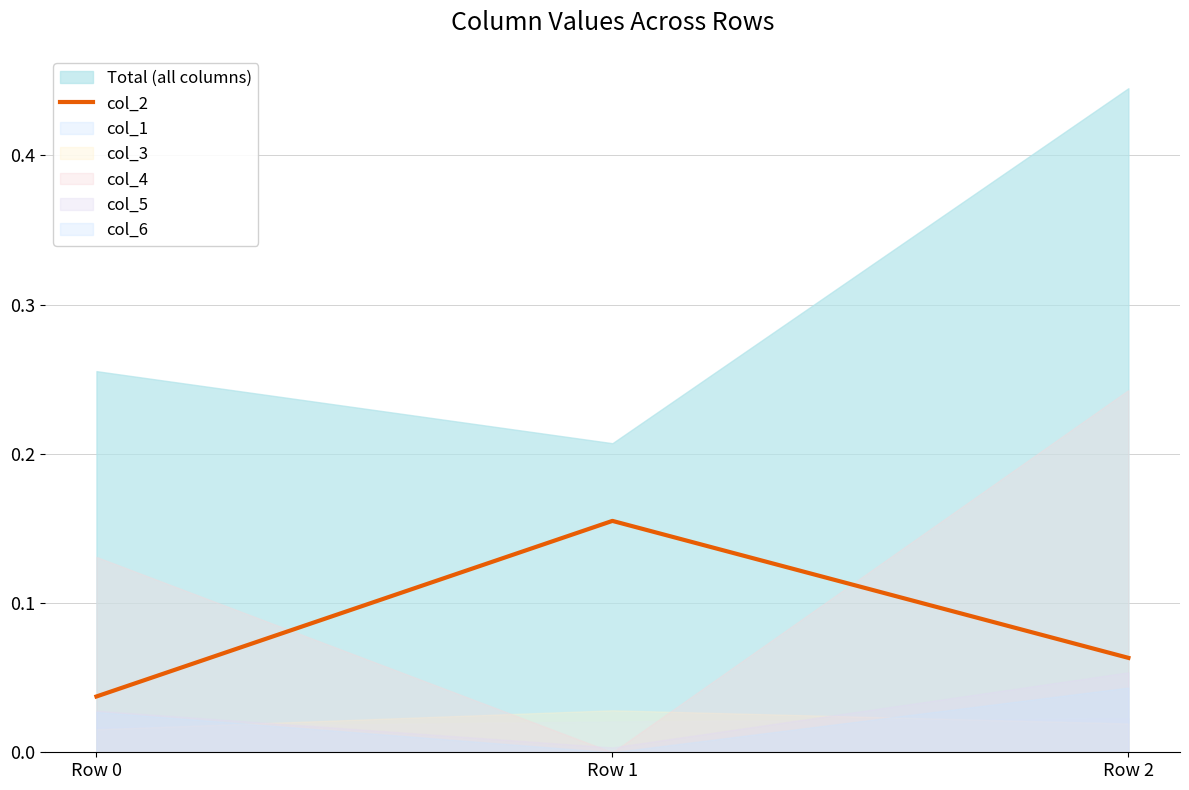

What is the change in value from Row 1 to Row 2?

-0.1